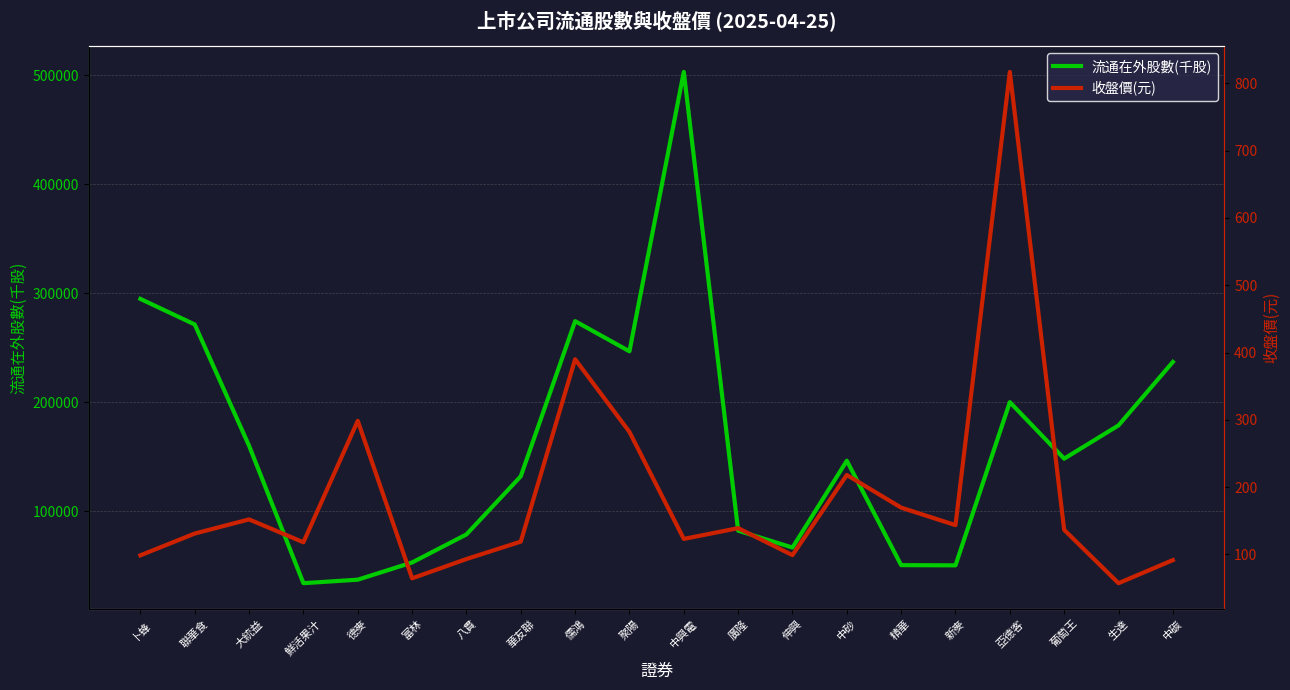

True or false: 收盤價(元) and 流通在外股數(千股) intersect in this chart.

False